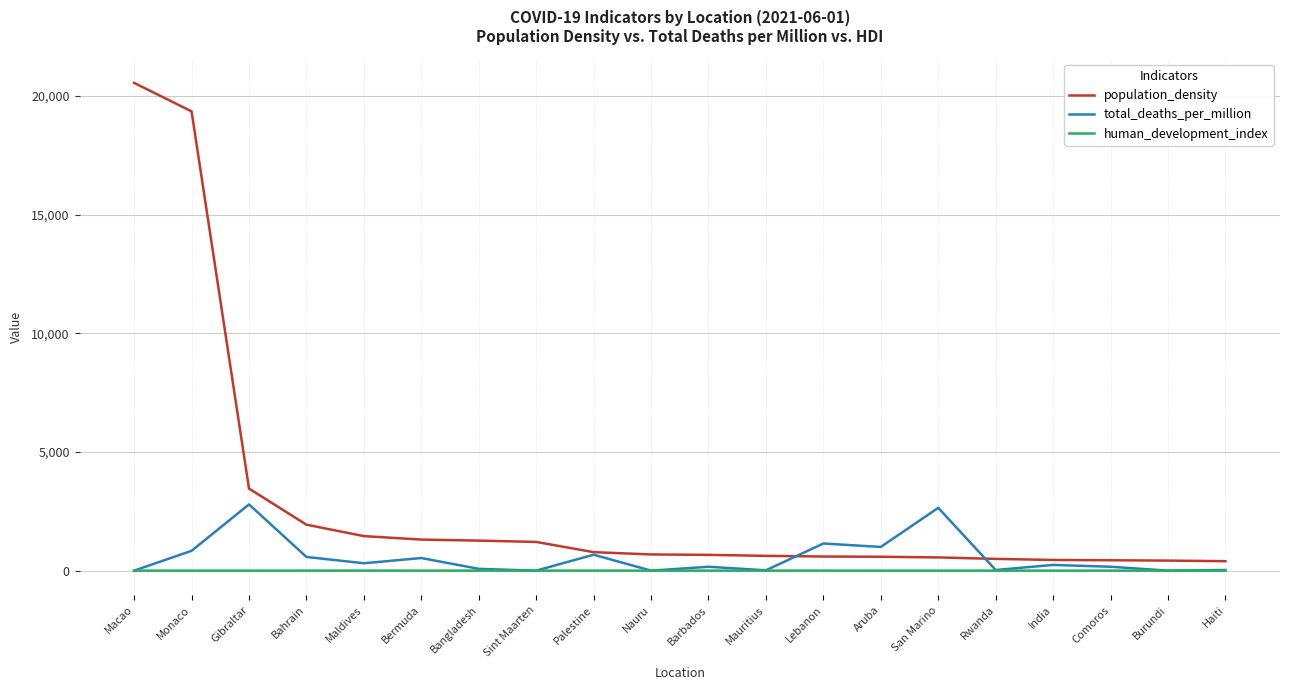

What is the maximum value shown in the chart?

20546.8